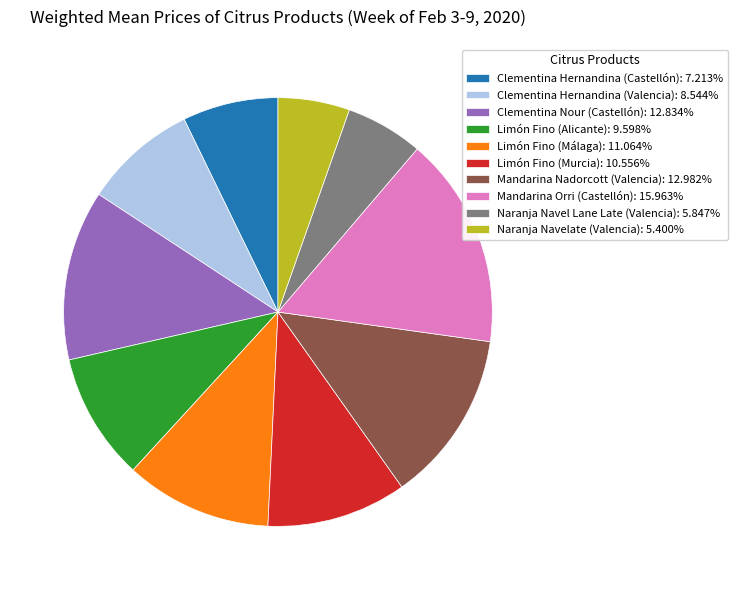

Is Naranja Navel Lane Late (Valencia) the majority of the pie?

No